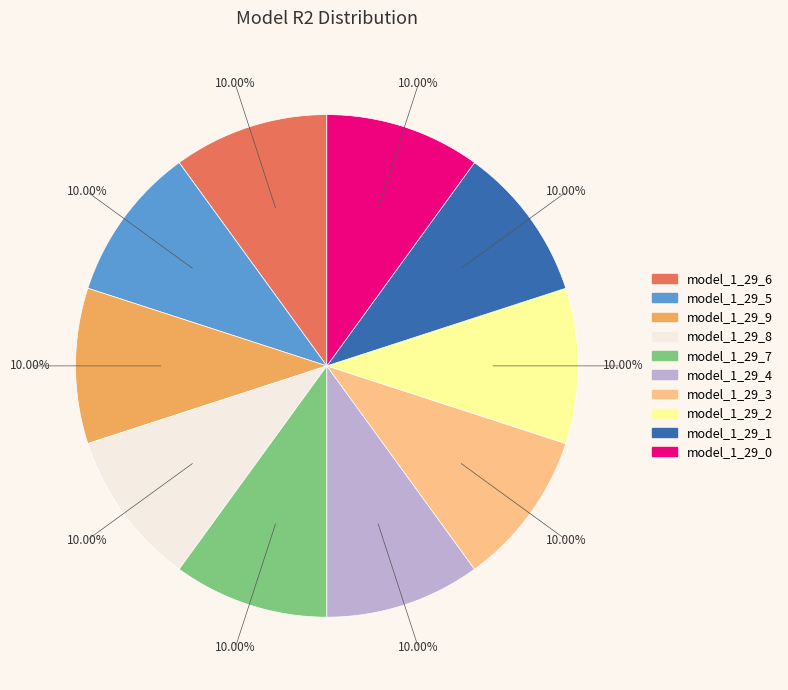

Do model_1_29_8 and model_1_29_3 together represent more than half of the pie?

No